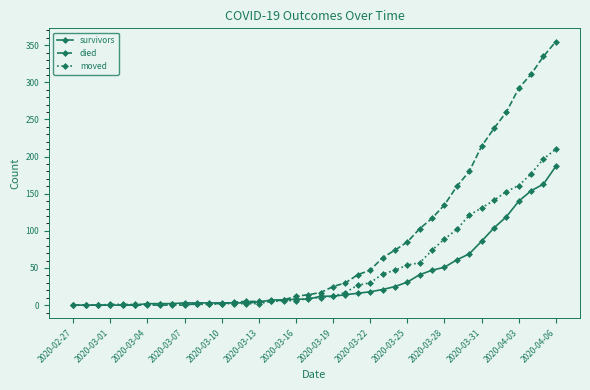

What is the greatest value displayed?

355